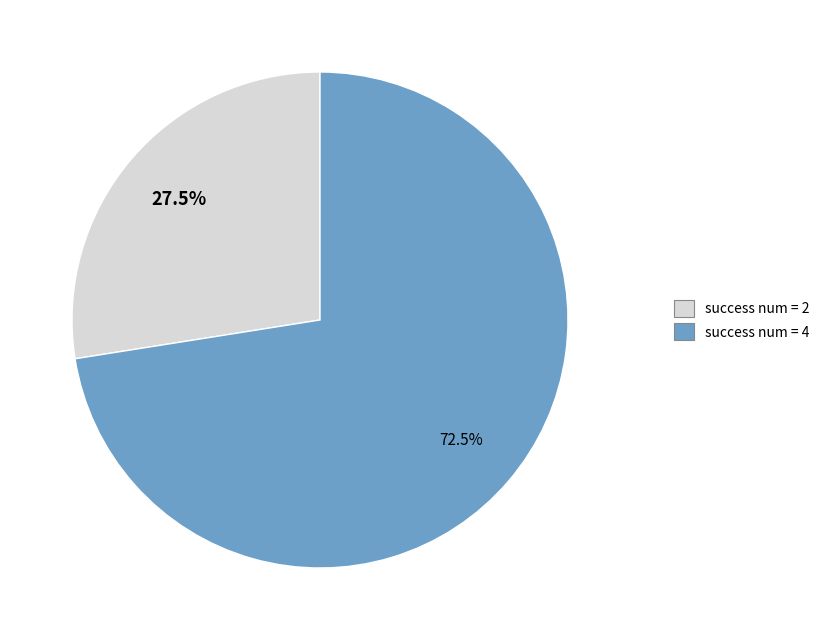

Which slice is the smallest?

success num = 2